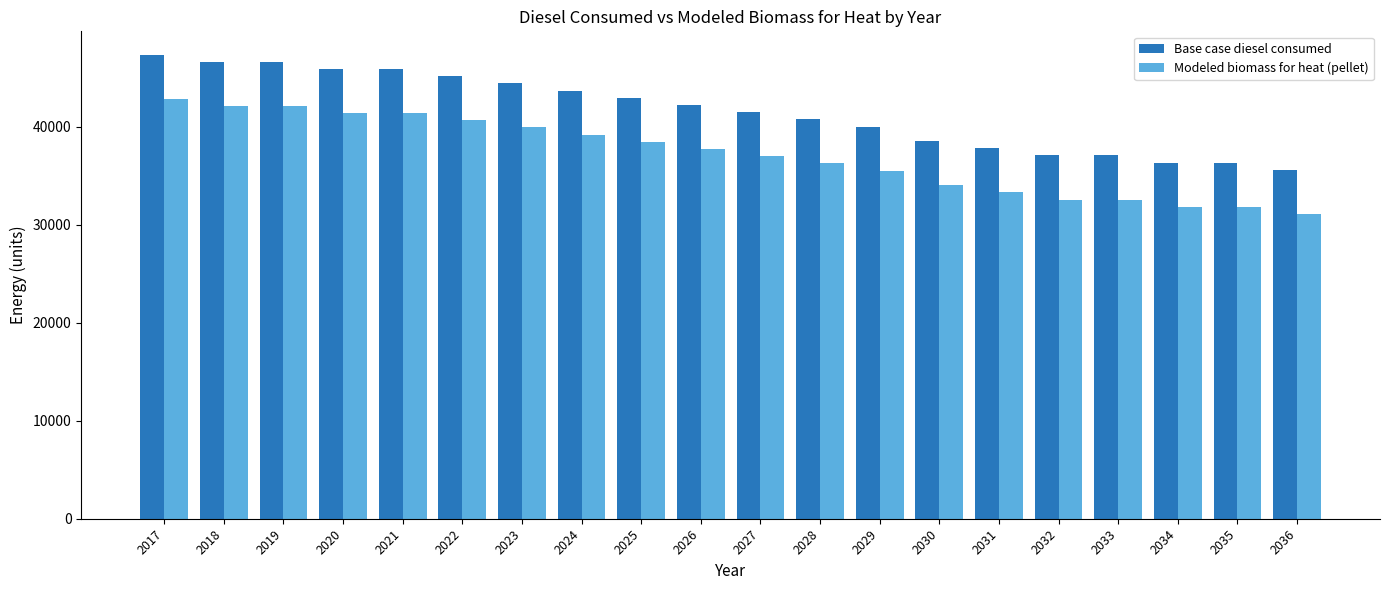

What is the sum of all Modeled biomass for heat (pellet) values?

741839.3